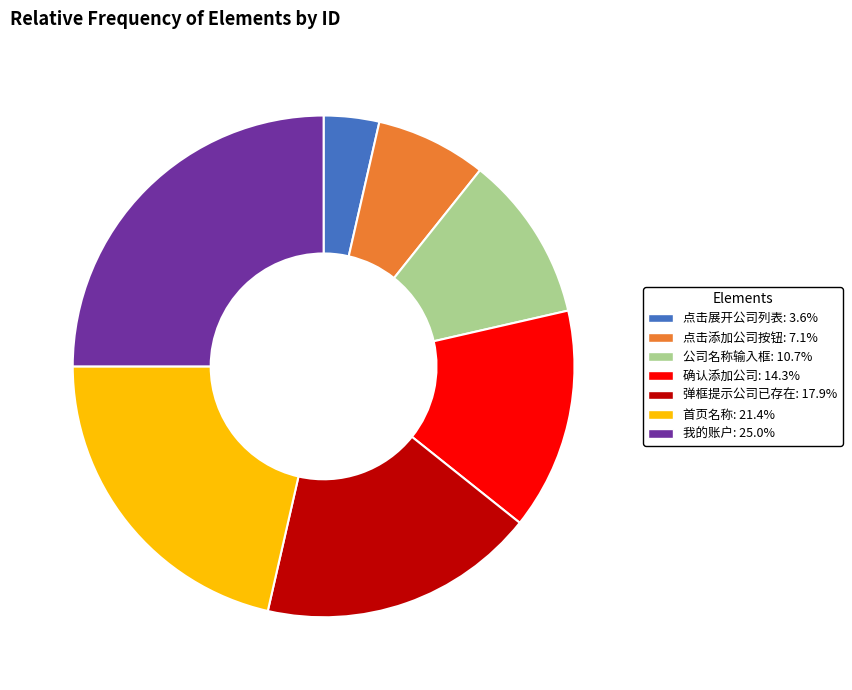

Is there a majority slice in this chart?

No